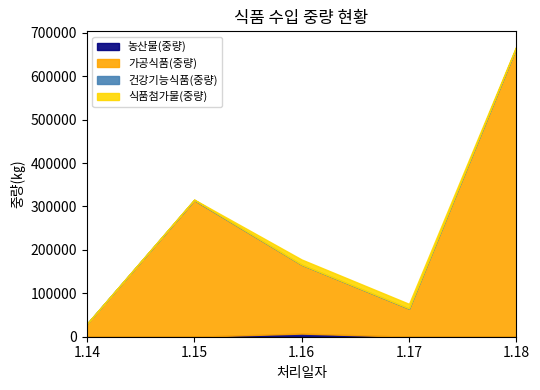

Reading left to right, transcribe all the data shown in this chart.

농산물(중량): 1.14=0	1.15=0	1.16=7200	1.17=0	1.18=0
가공식품(중량): 1.14=29212	1.15=314431	1.16=158767	1.17=64608	1.18=666816
건강기능식품(중량): 1.14=0	1.15=887	1.16=0	1.17=450	1.18=641
식품첨가물(중량): 1.14=0	1.15=556	1.16=11892	1.17=10630	1.18=2256